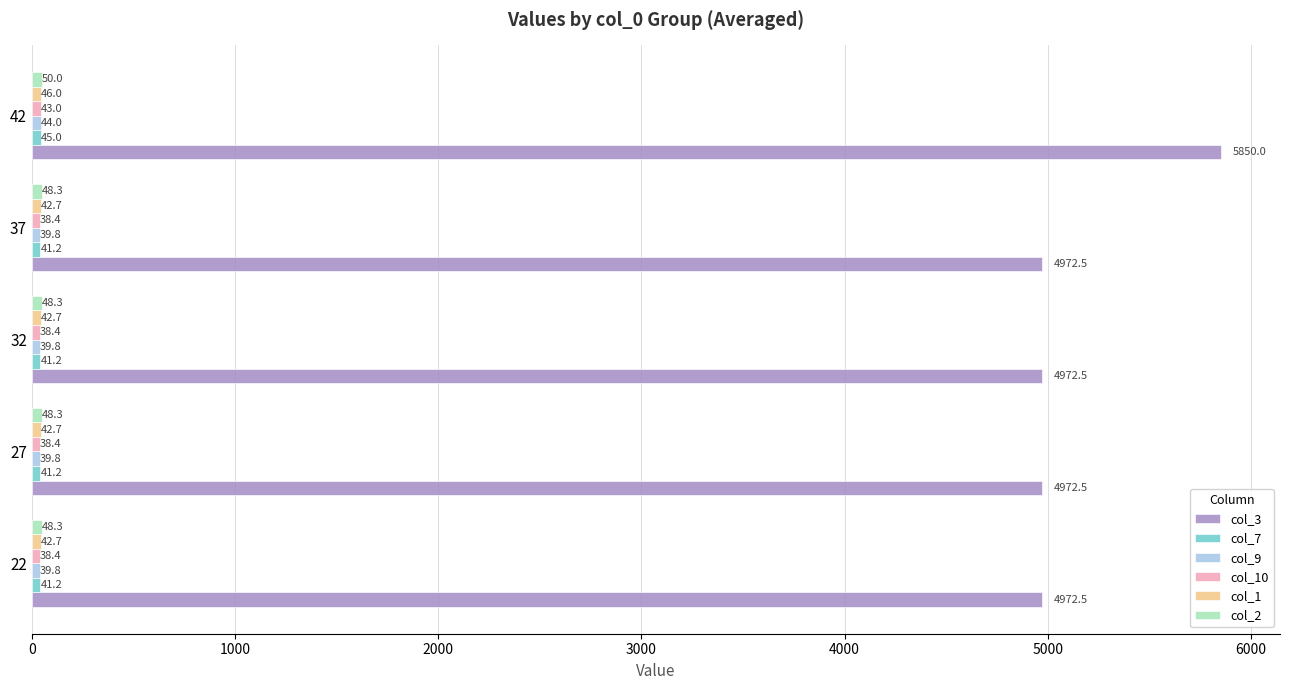

Which category has the highest value across all series?

42